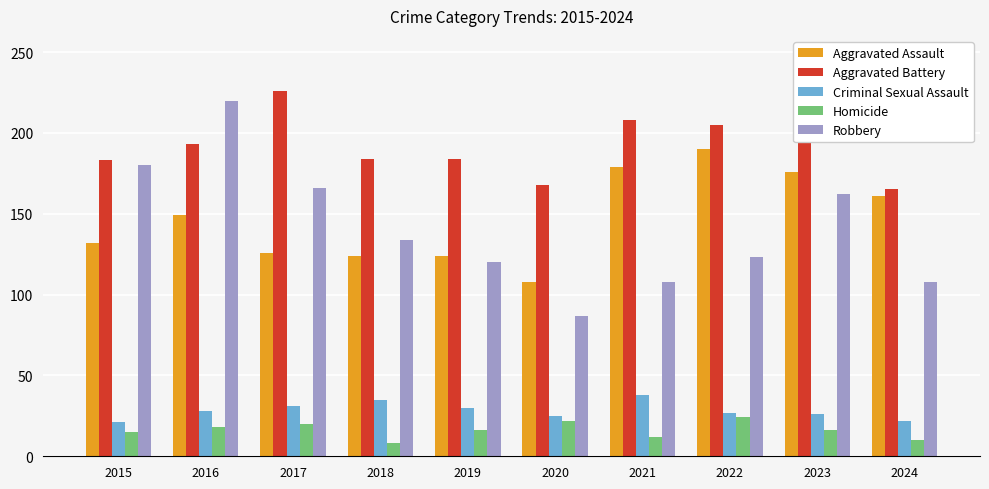

What is the difference between the Criminal Sexual Assault values at 2023 and 2021?

12